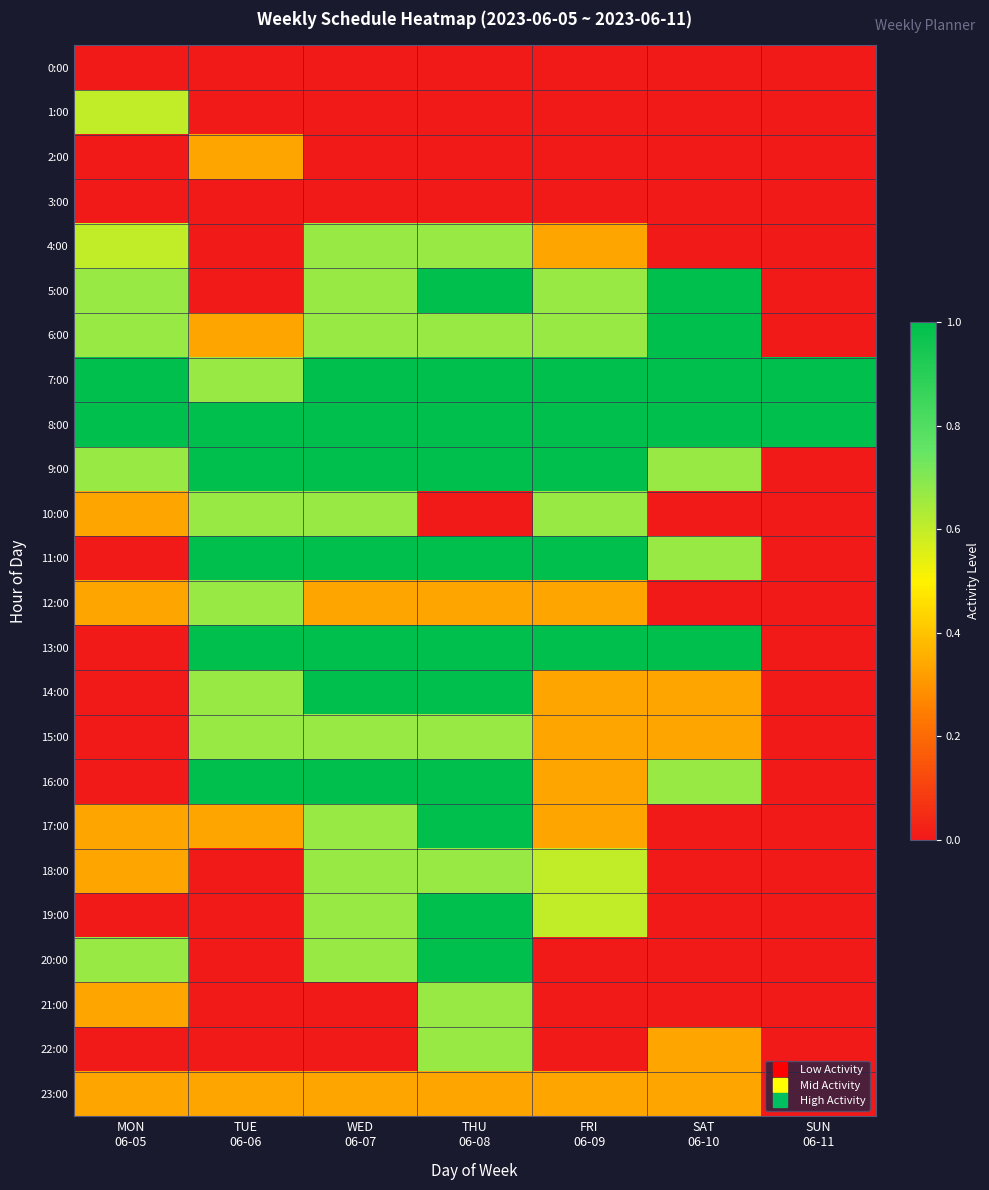

At how many categories does at least one series exceed 0?

7